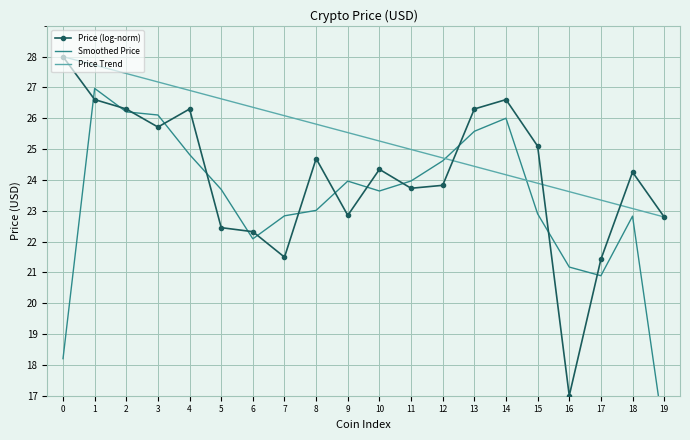

Which has a higher value, 14 or 12?

14